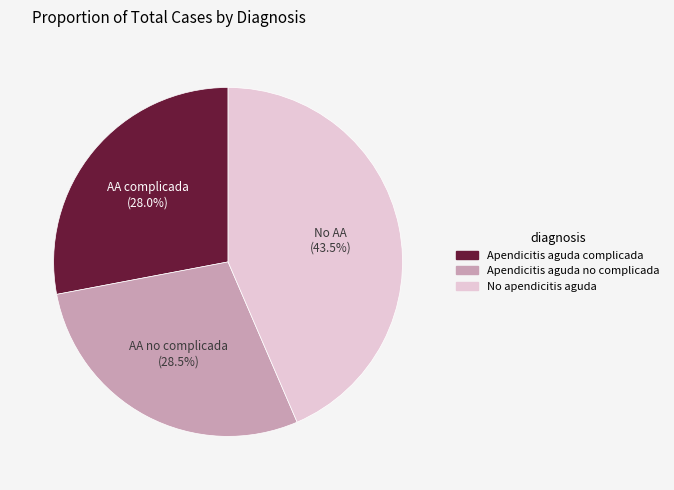

Which has a higher value, Apendicitis aguda complicada or No apendicitis aguda?

No apendicitis aguda